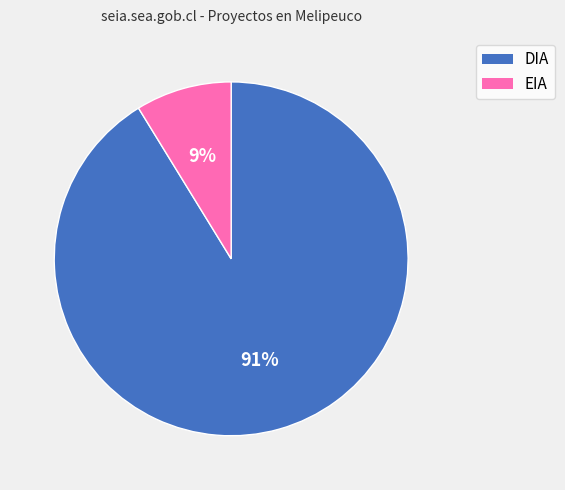

Do EIA and DIA together represent more than half of the pie?

Yes